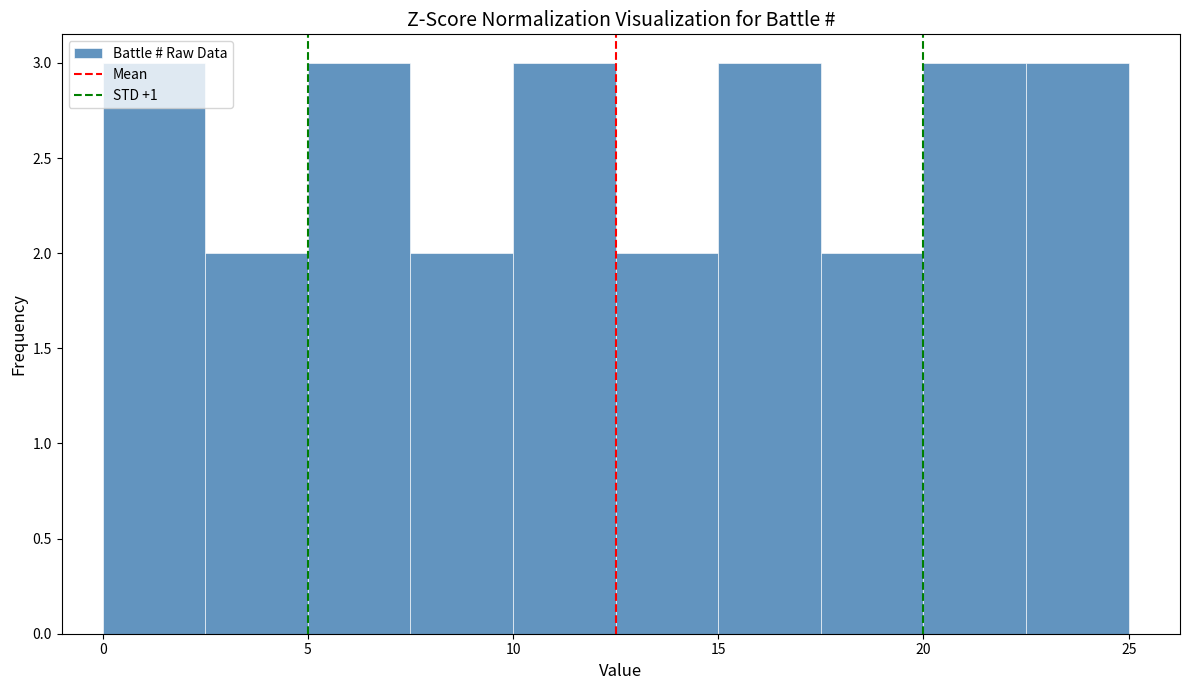

How tall is the bar that spans 12.5 to 15.0 on the x-axis? The values are not printed on the chart, so give them approximately, as read against the axis.

2